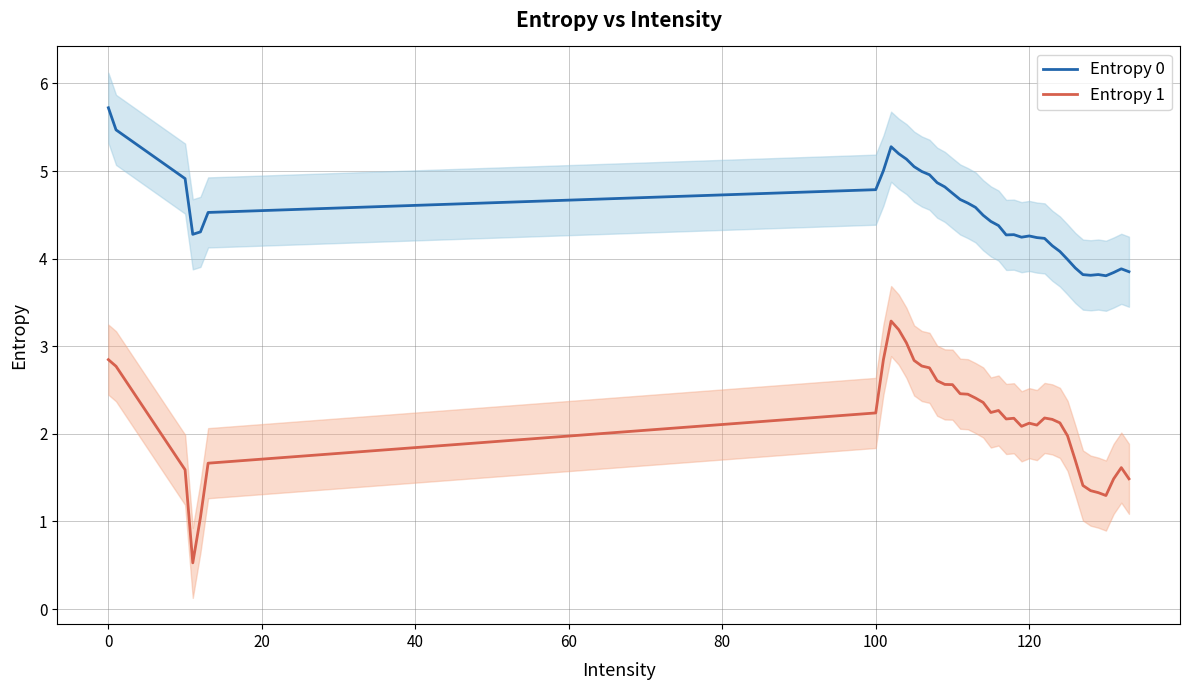

True or false: Entropy 0 and Entropy 1 cross at least once.

False